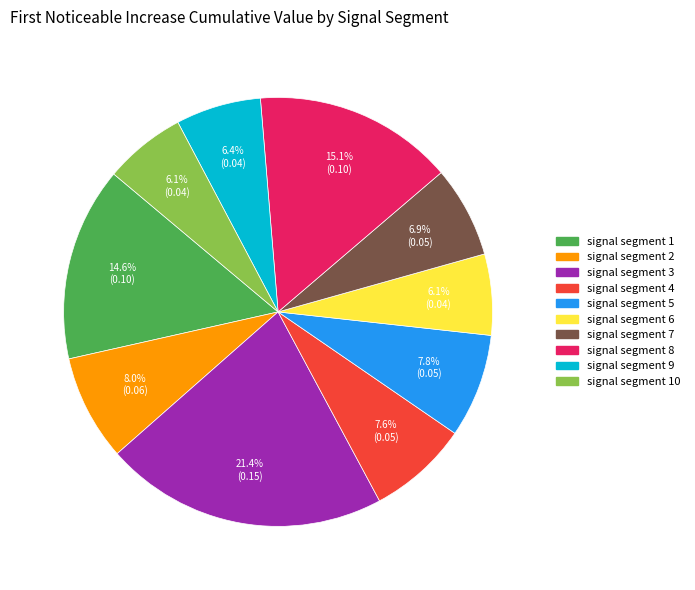

Is there any slice that represents more than half of the pie?

No